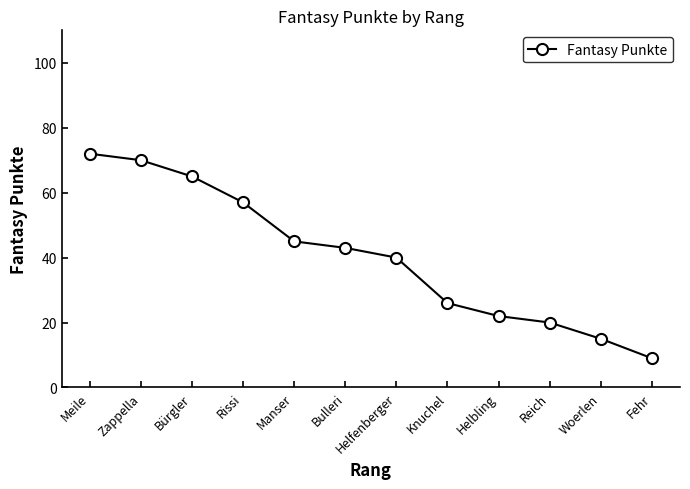

How many data points are less than 43?

6